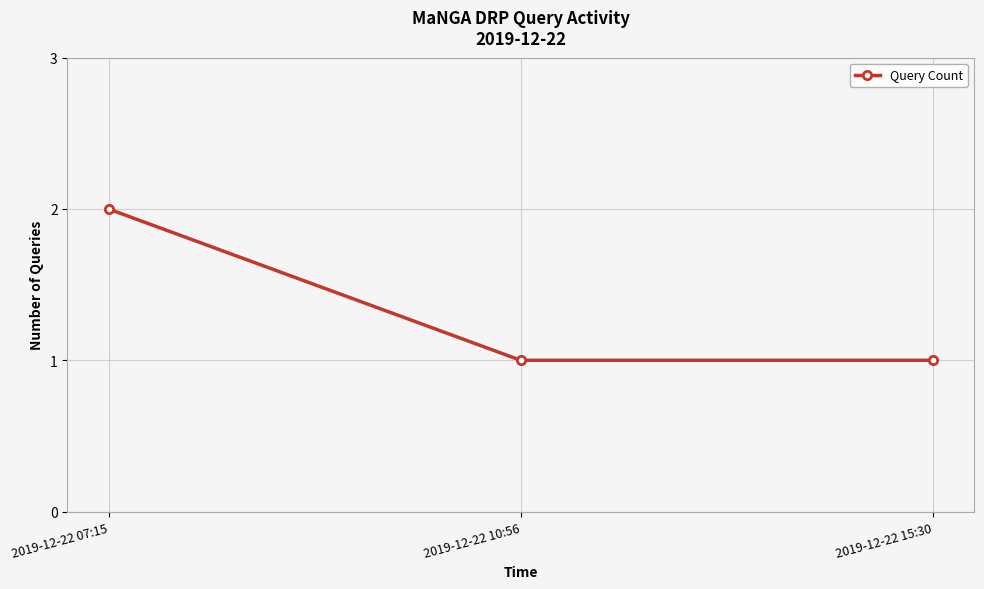

Is it true that the value at 2019-12-22 07:15 is 1?

False